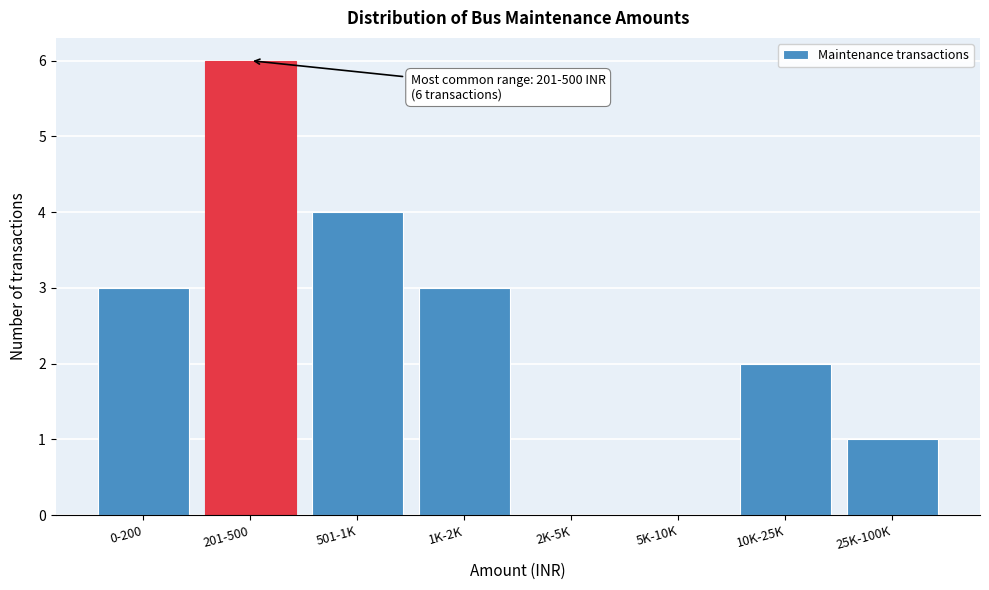

Reading left to right, transcribe all the data shown in this chart.

0-200=3	201-500=6	501-1K=4	1K-2K=3	2K-5K=0	5K-10K=0	10K-25K=2	25K-100K=1